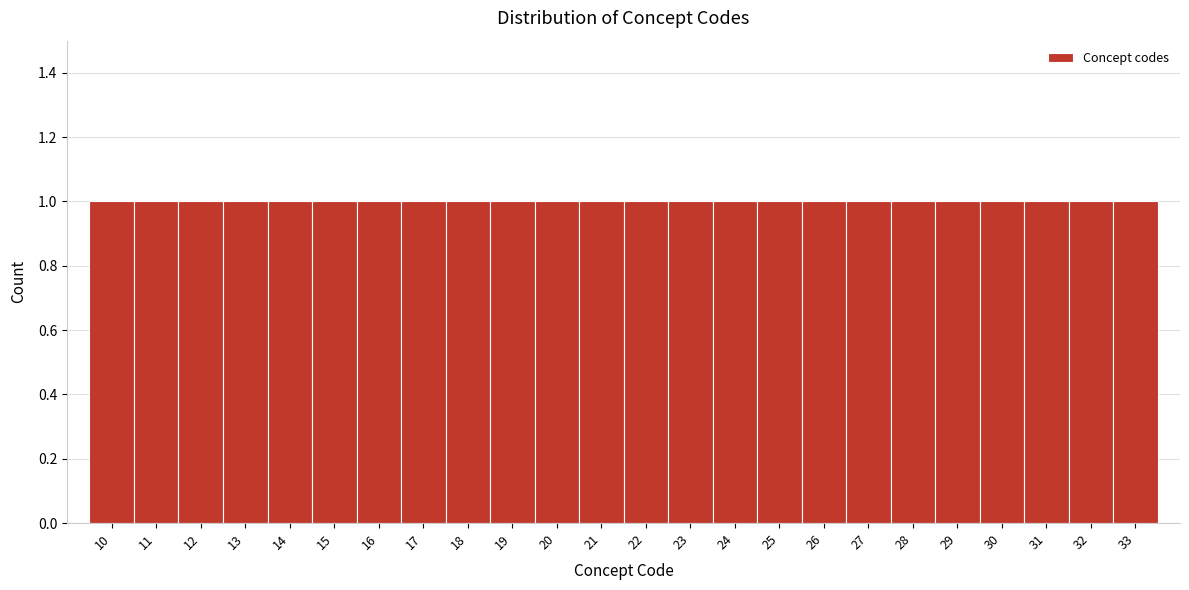

Reading left to right, list every bar in this chart as the range it spans on the x-axis followed by its height. The values are not printed on the chart, so give them approximately, as read against the axis.

9.5 to 10.5: 1
10.5 to 11.5: 1
11.5 to 12.5: 1
12.5 to 13.5: 1
13.5 to 14.5: 1
14.5 to 15.5: 1
15.5 to 16.5: 1
16.5 to 17.5: 1
17.5 to 18.5: 1
18.5 to 19.5: 1
19.5 to 20.5: 1
20.5 to 21.5: 1
21.5 to 22.5: 1
22.5 to 23.5: 1
23.5 to 24.5: 1
24.5 to 25.5: 1
25.5 to 26.5: 1
26.5 to 27.5: 1
27.5 to 28.5: 1
28.5 to 29.5: 1
29.5 to 30.5: 1
30.5 to 31.5: 1
31.5 to 32.5: 1
32.5 to 33.5: 1